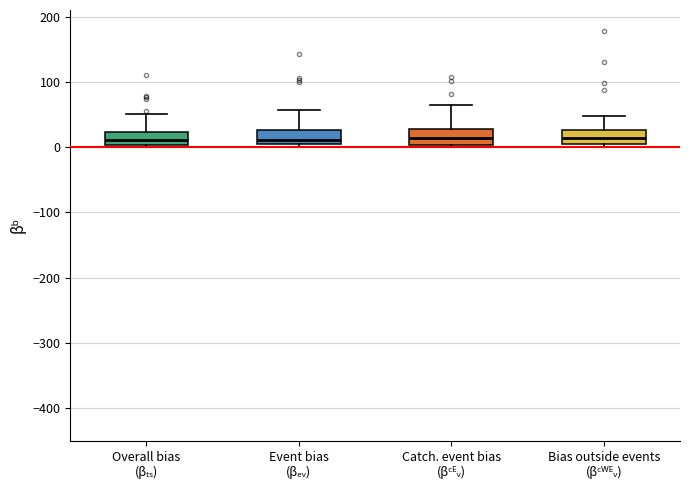

Where does the upper whisker of the box for Event bias (βₑᵥ) end on the y-axis? The values are not printed on the chart, so give them approximately, as read against the axis.

60